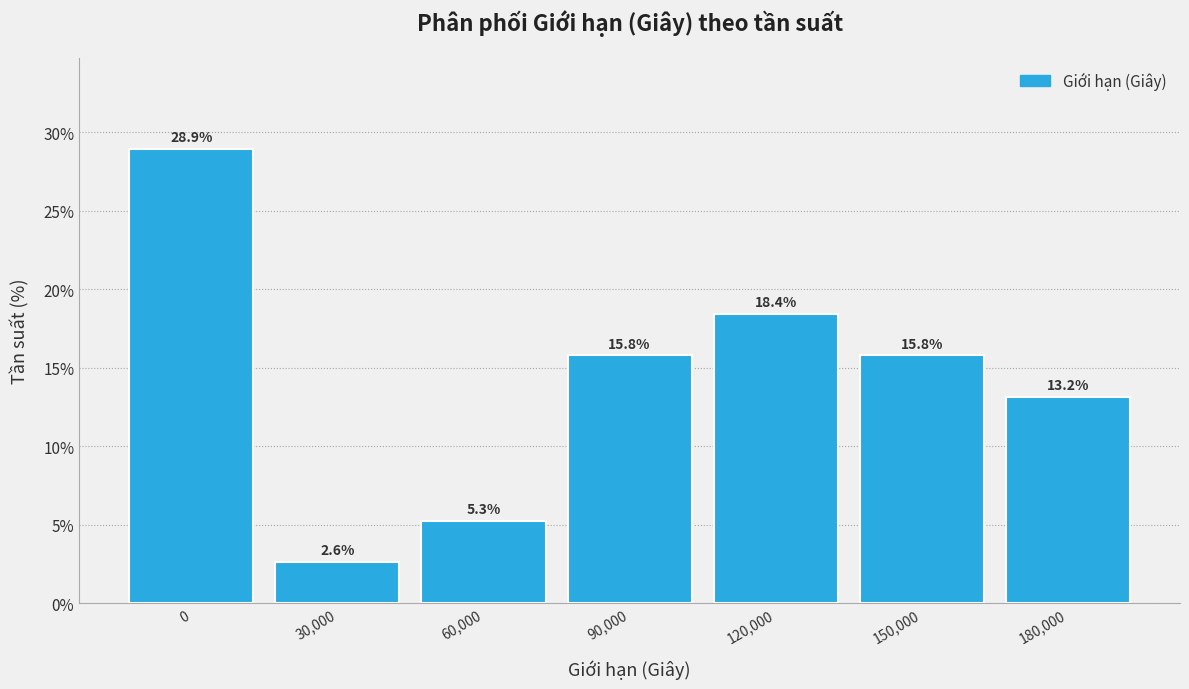

Reading left to right, what are all the values shown in this chart?

28.9	2.6	5.3	15.8	18.4	15.8	13.2